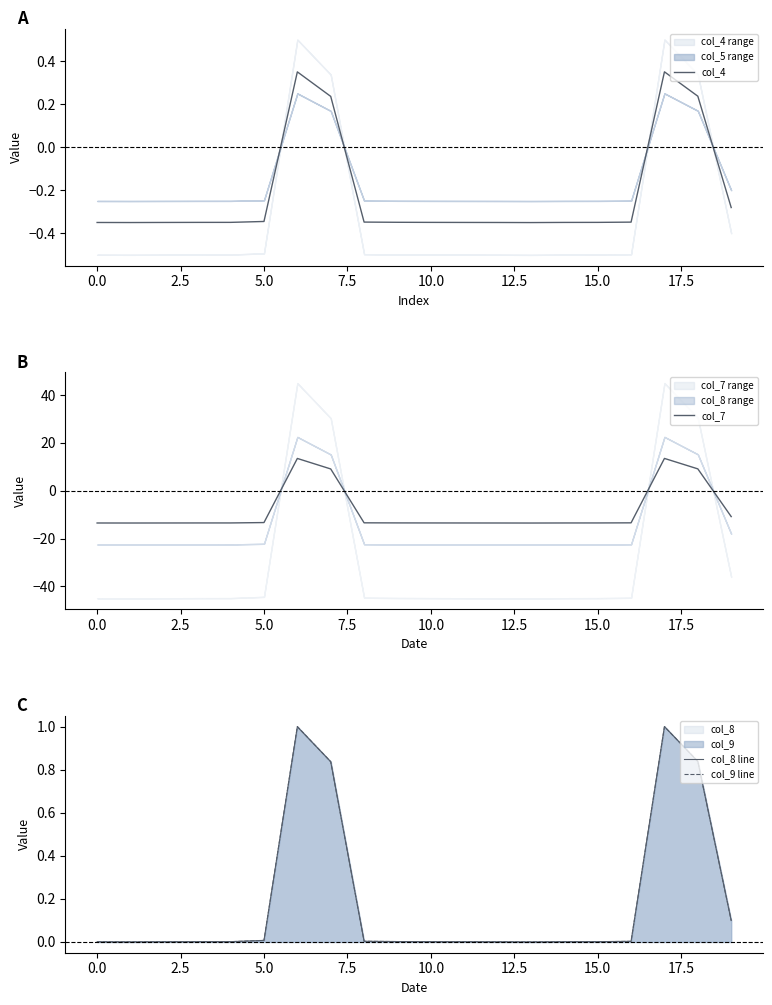

What is the highest value of the col_7 series?

13.5